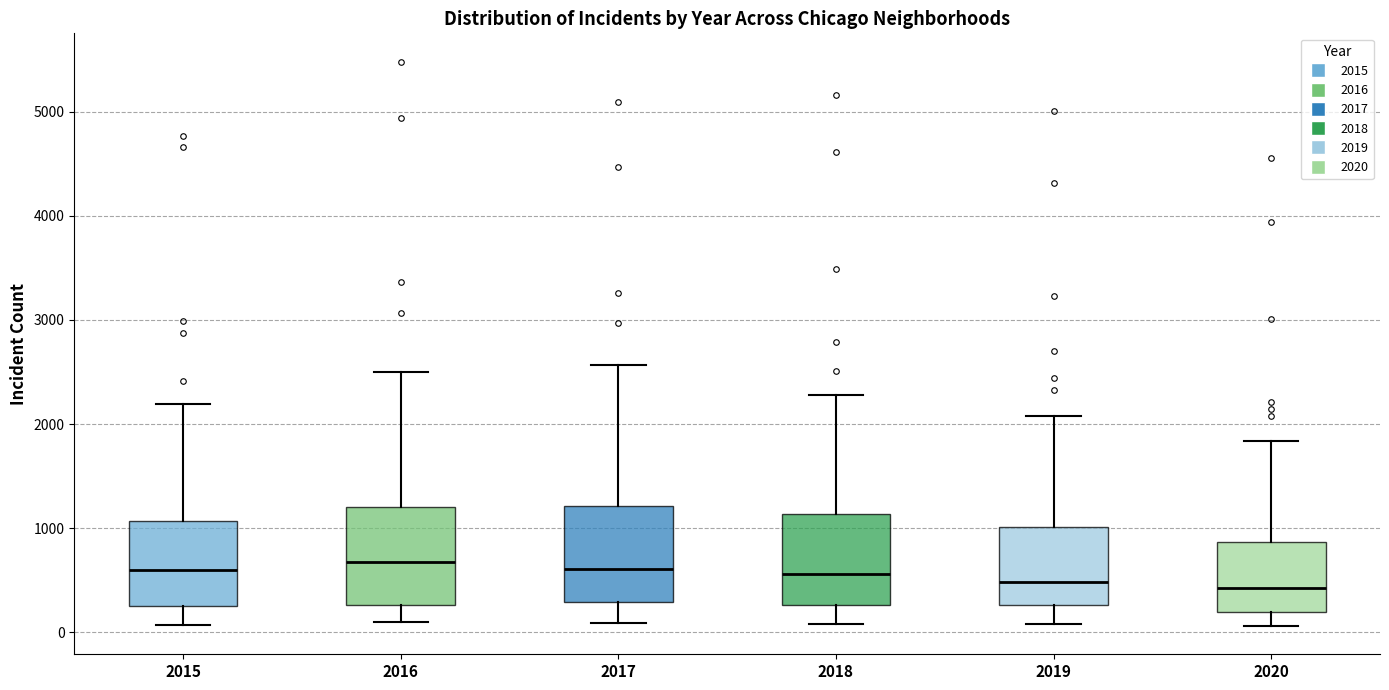

Reading left to right, transcribe this box plot: for each box, give where its median line is, the range the box spans, and where its two whiskers end, as read against the y-axis. The values are not printed on the chart, so give them approximately, as read against the axis.

2015: median 600, box 300 to 1100, whiskers 100 to 2200
2016: median 700, box 300 to 1200, whiskers 100 to 2500
2017: median 600, box 300 to 1200, whiskers 100 to 2600
2018: median 600, box 300 to 1100, whiskers 100 to 2300
2019: median 500, box 300 to 1000, whiskers 100 to 2100
2020: median 400, box 200 to 900, whiskers 100 to 1800